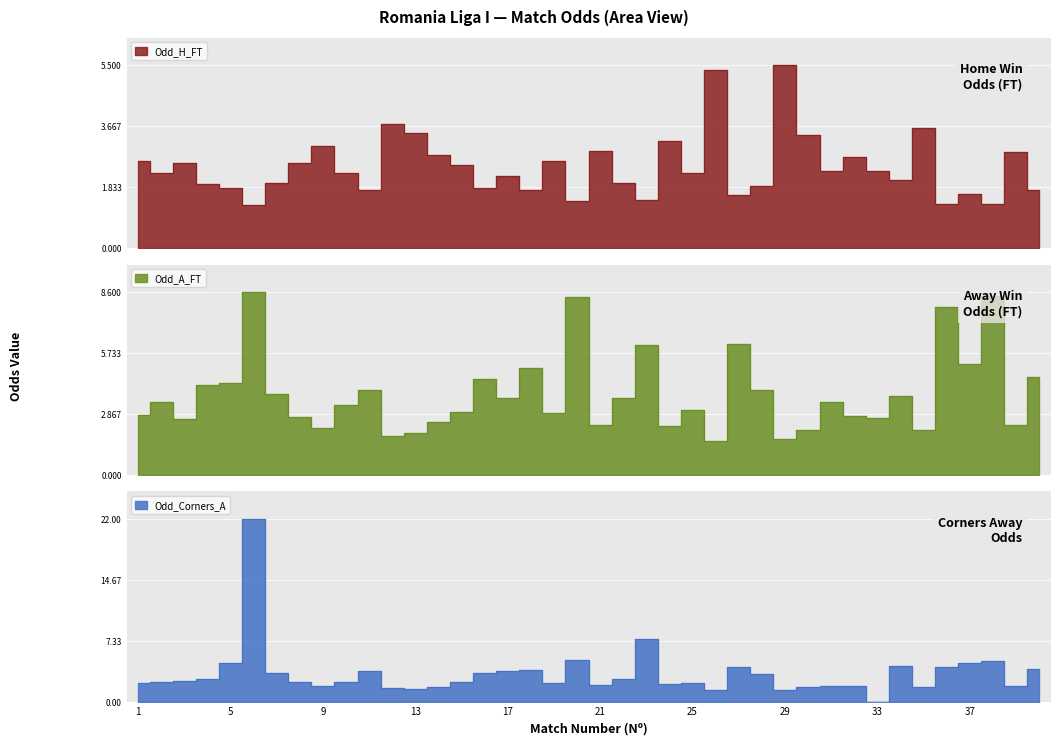

At how many categories does at least one series exceed 4?

15